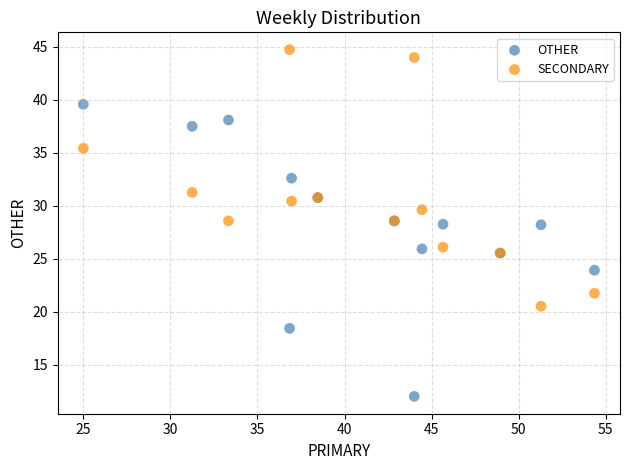

Which series contains the lowest Y value?

OTHER